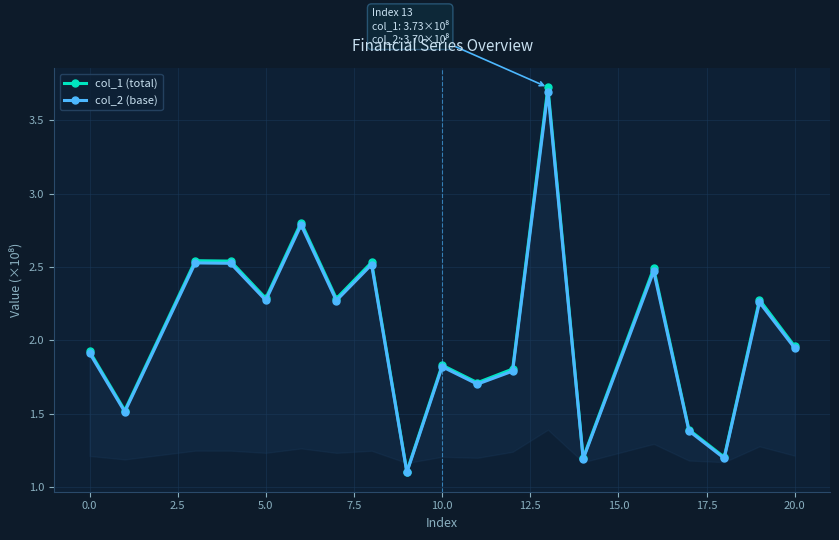

List the series in order of their peak value, lowest first.

col_2 (base), col_1 (total)